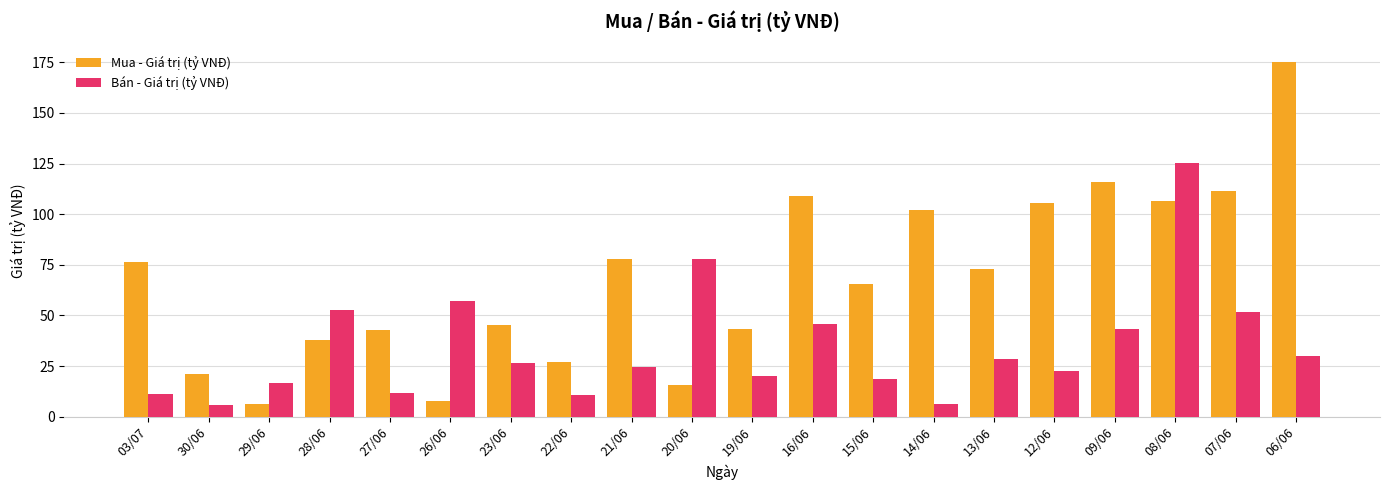

What is the sum of all Bán - Giá trị (tỷ VNĐ) values?

686.2